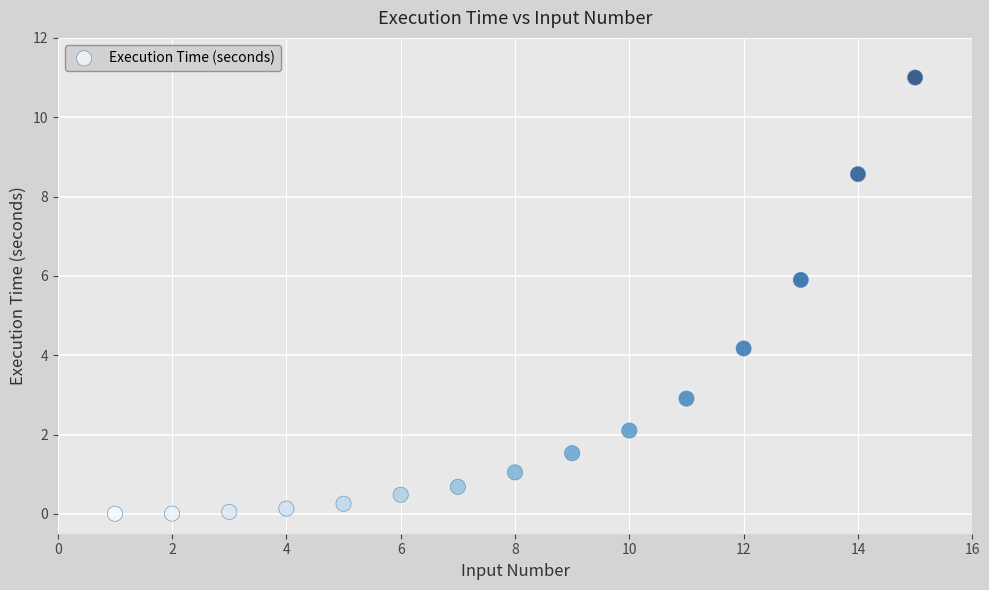

What is the range of Y values (max minus min)?

11.0